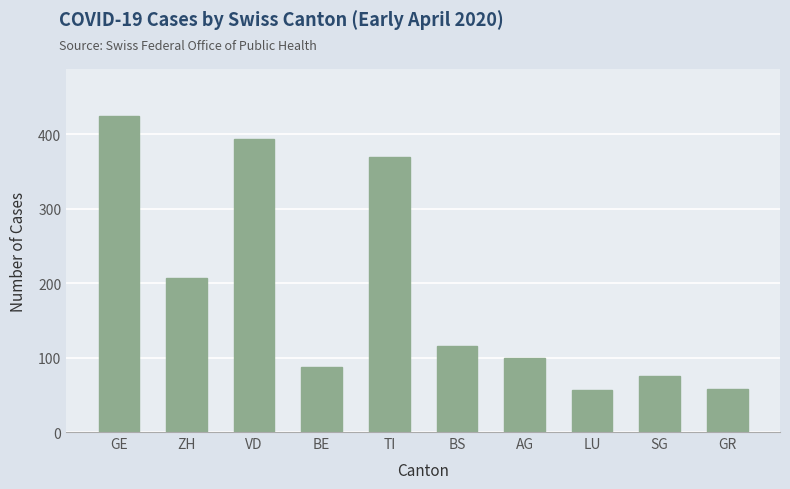

What is the difference between the maximum and minimum values?

367